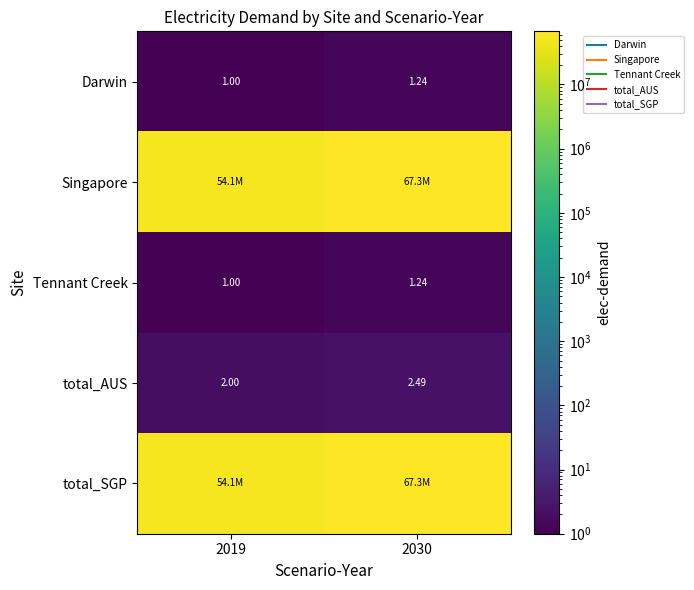

At which label does Darwin reach its peak?

2030